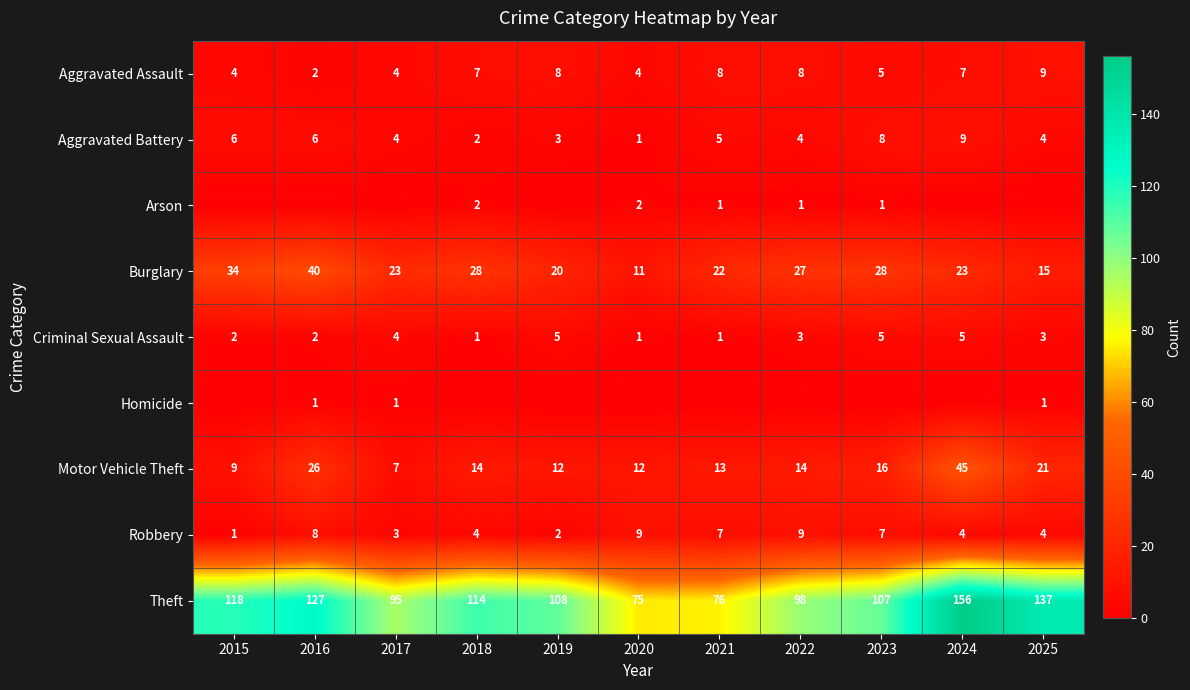

What is the difference between the maximum and minimum values in the Aggravated Battery series?

8